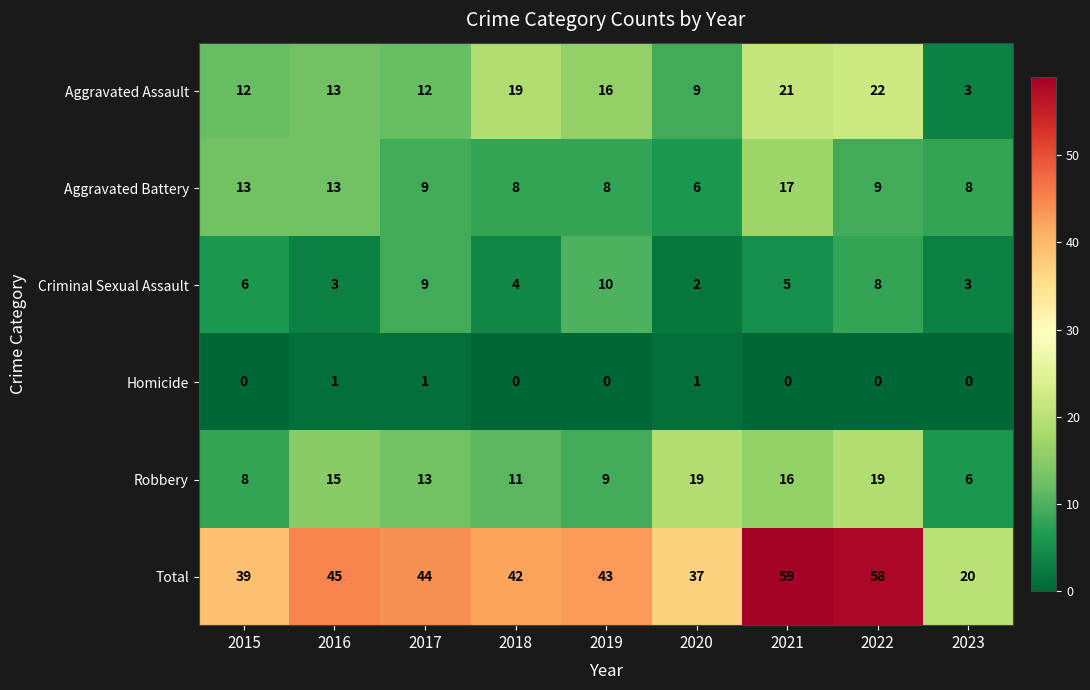

At which category does the chart reach its peak across all series?

2021